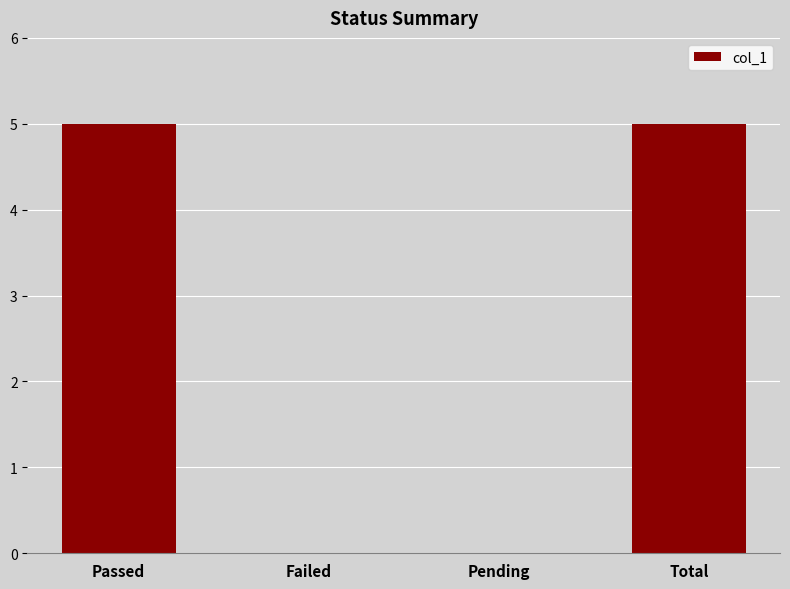

What is the greatest value displayed?

5